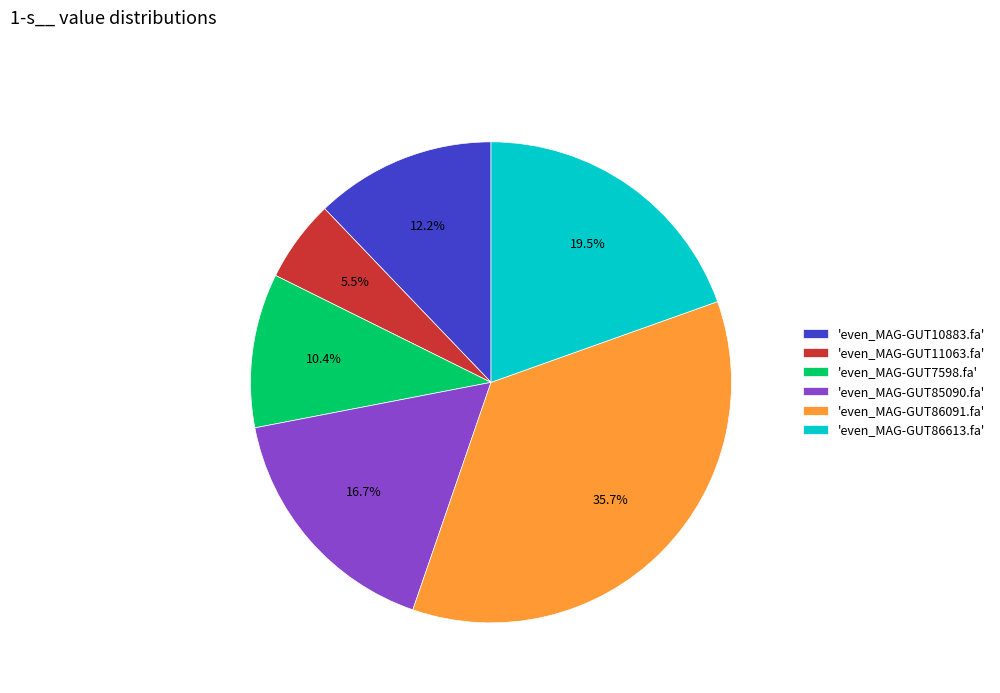

To the nearest percent, what is the average slice percentage?

17%